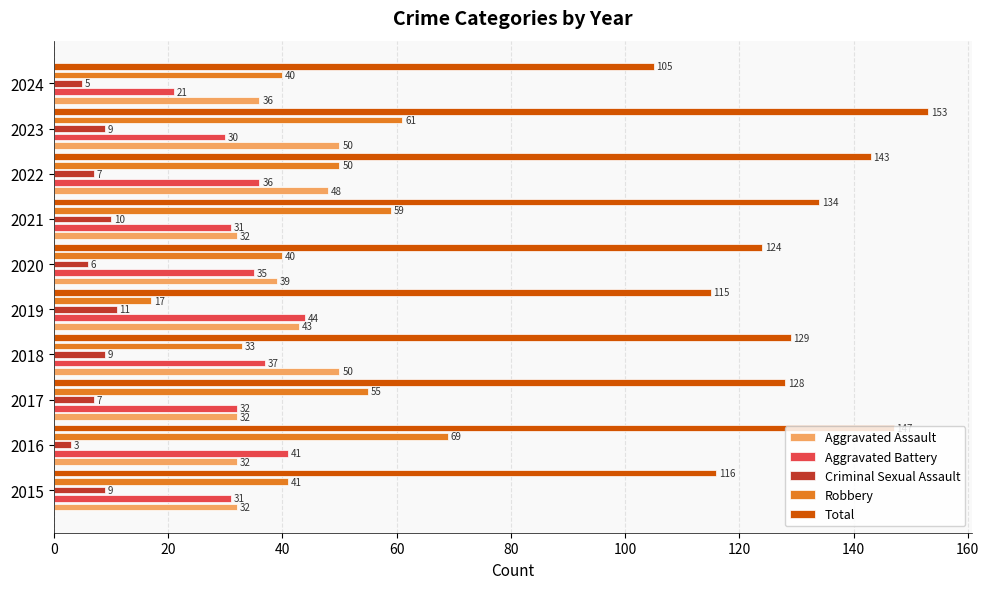

What is the highest value of the Total series?

153